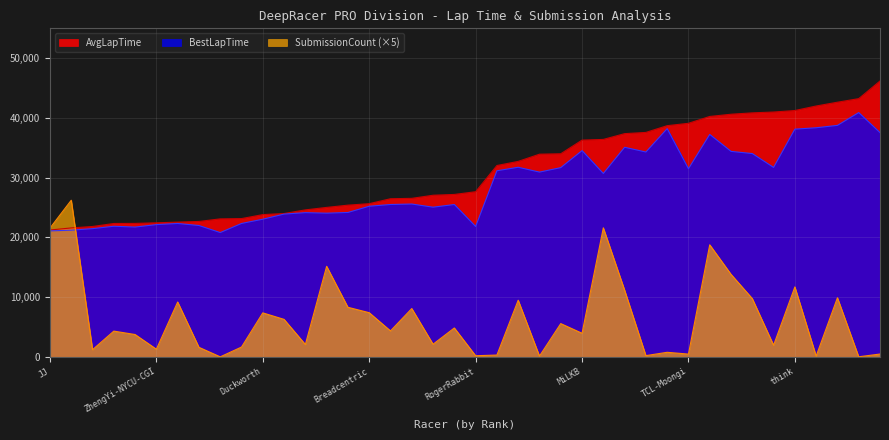

How many lines are shown in the chart?

3